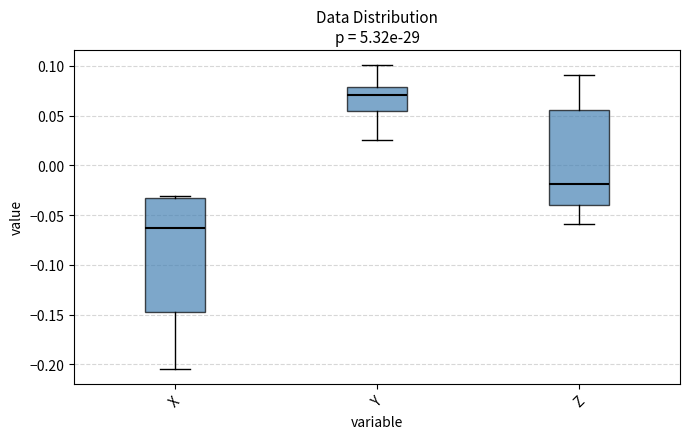

Where is the upper edge of the box for Y on the y-axis? The values are not printed on the chart, so give them approximately, as read against the axis.

0.080